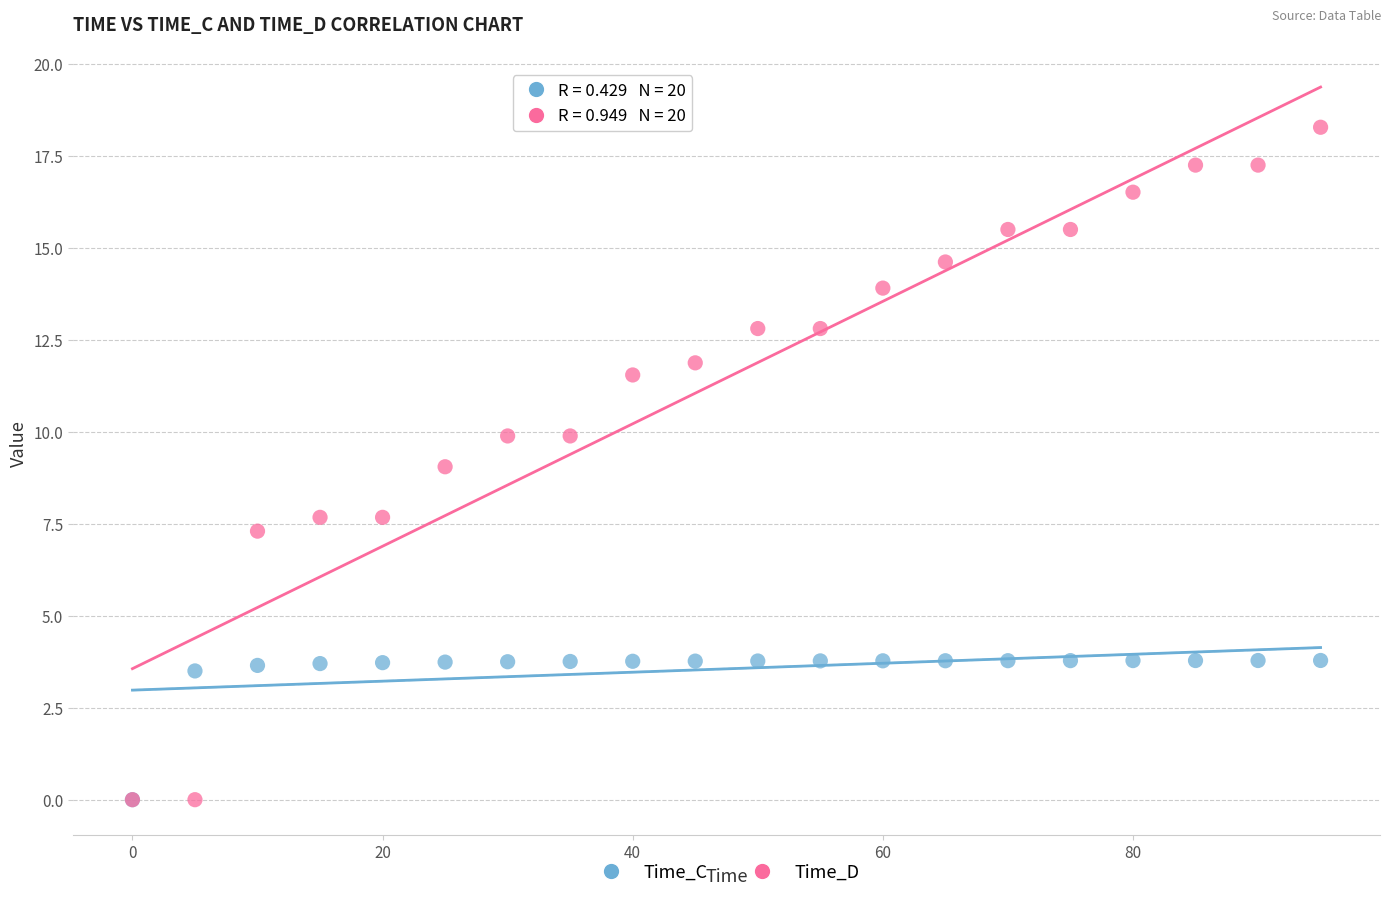

What are all the series names shown in the legend?

Time_C, Time_D